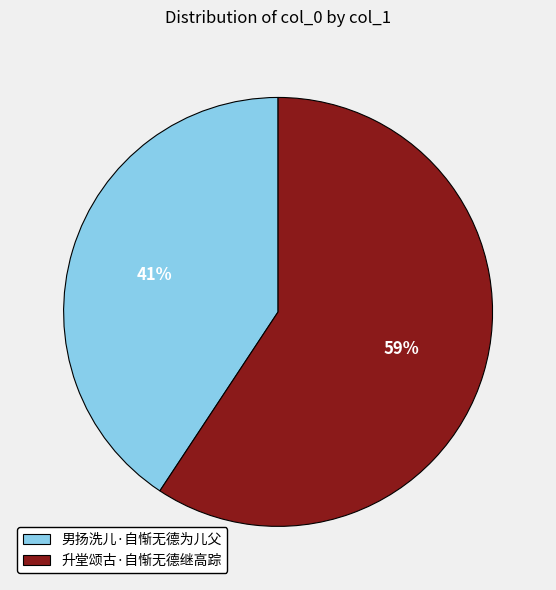

The 升堂颂古·自惭无德继高踪 slice represents 50% of the pie. True or false?

False